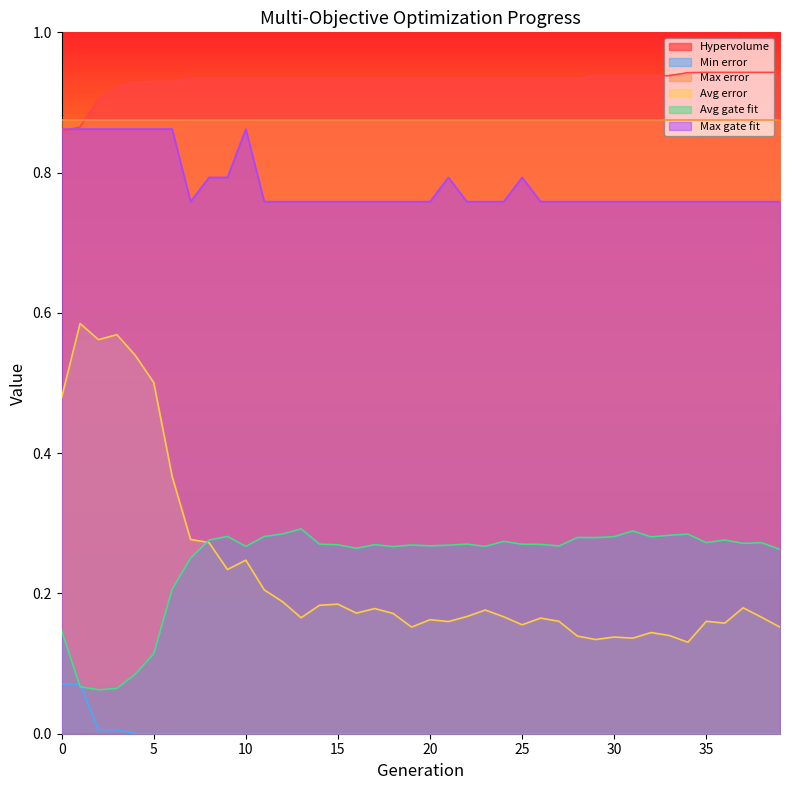

Count the number of data series in this chart.

6